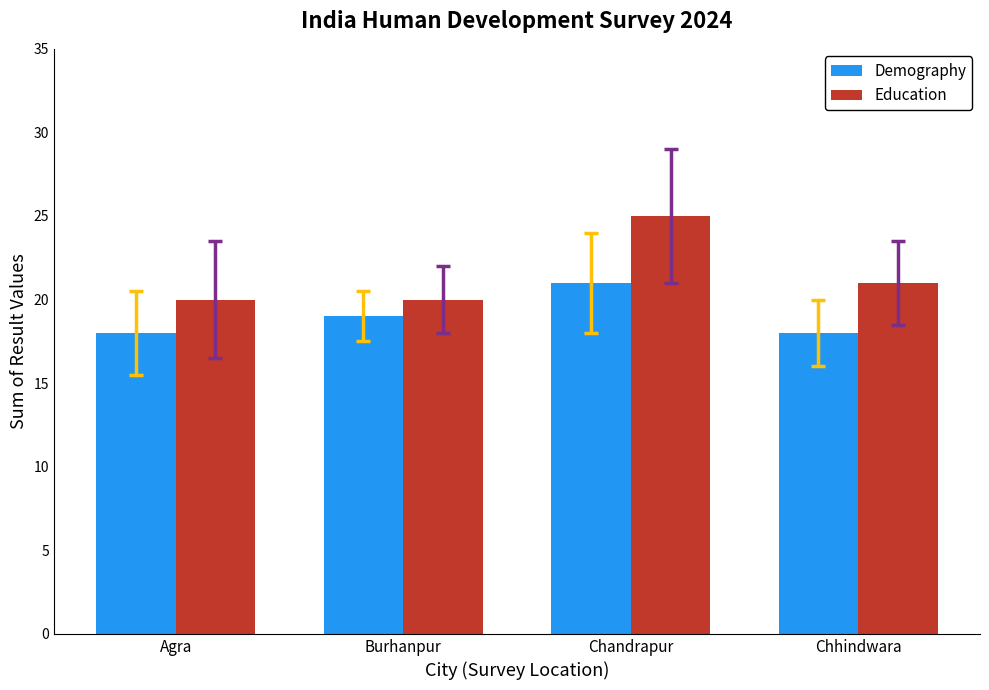

The Demography series shows 19 at Burhanpur. True or false?

True